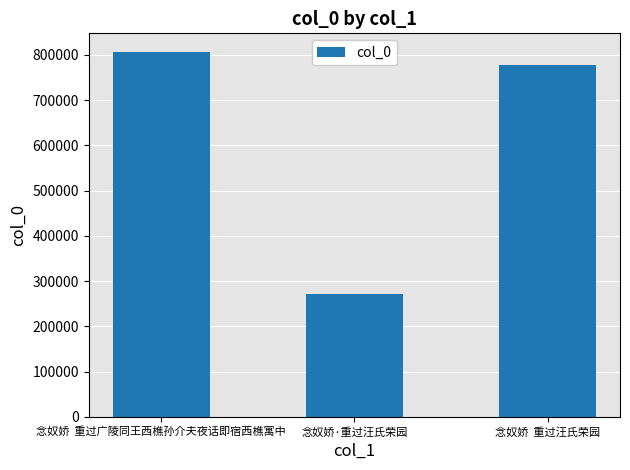

Reading left to right, transcribe all the data shown in this chart.

807477	270840	778505